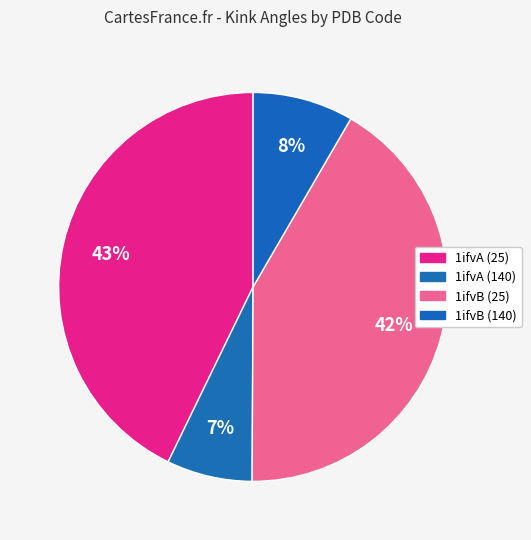

Count the number of slices in the pie.

4